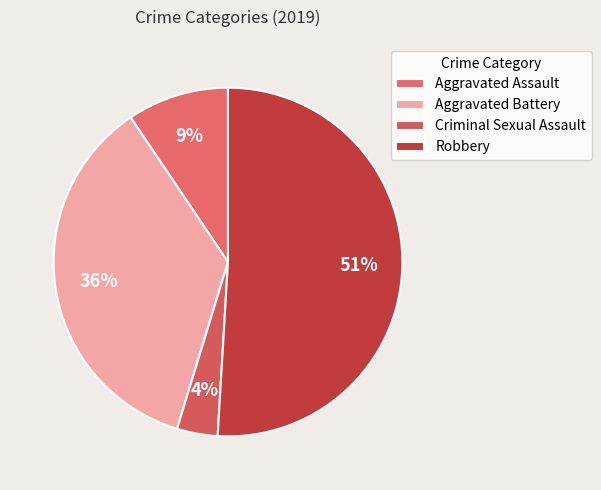

What is the total percentage of Aggravated Battery and Robbery?

86.8%